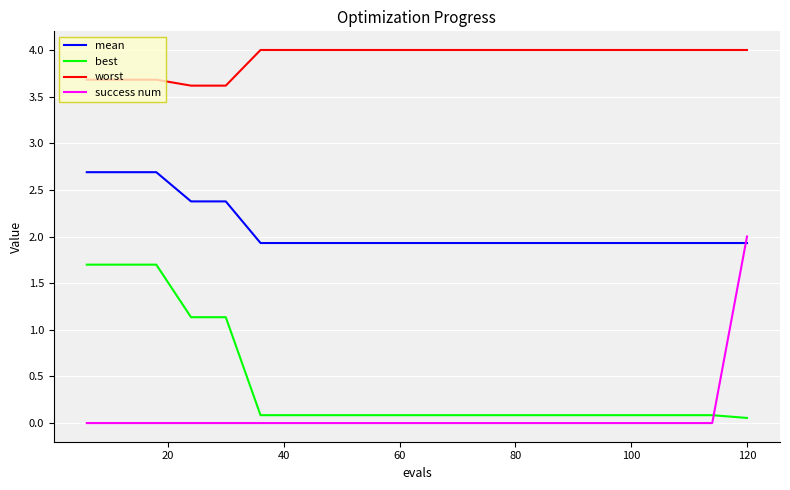

What is the maximum value for best?

1.7